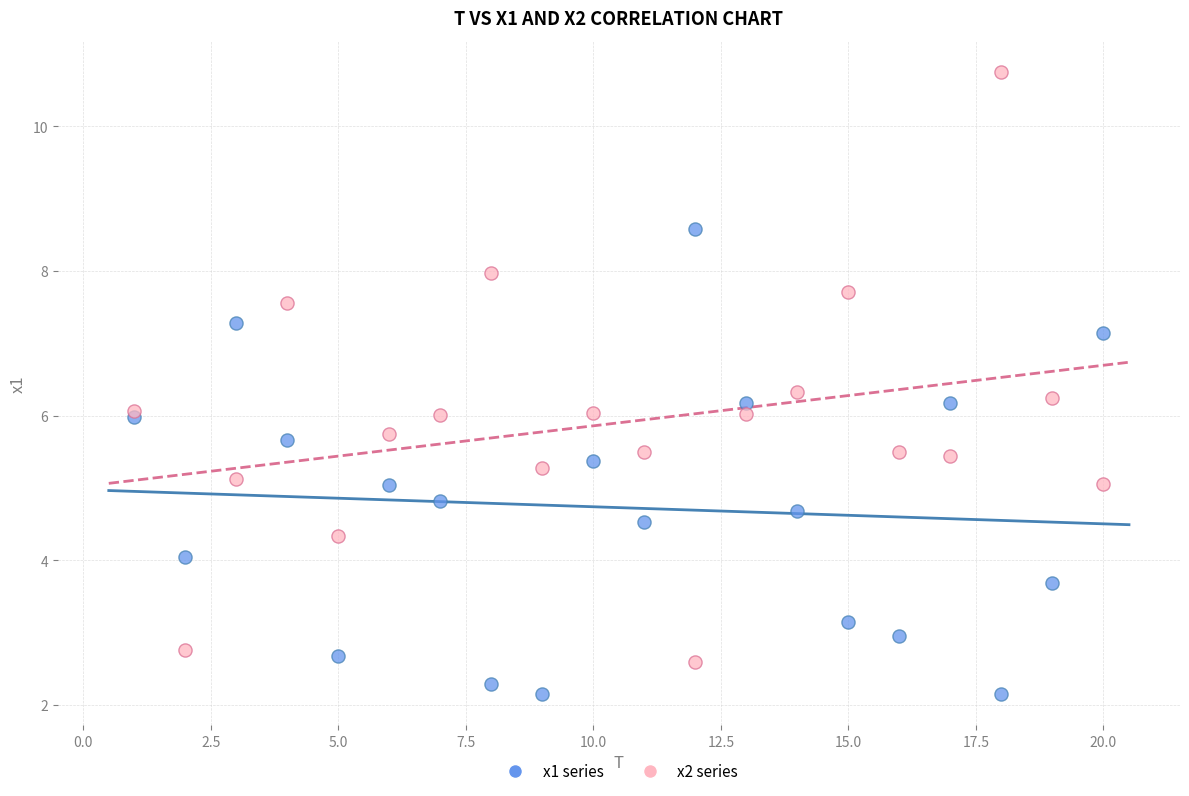

Which series reaches the minimum Y coordinate?

x1 series